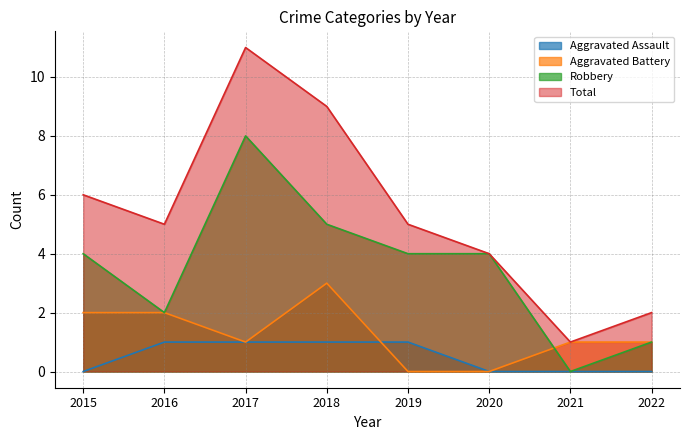

Reading right to left, extract all data points from this chart.

Aggravated Assault: 2022=0	2021=0	2020=0	2019=1	2018=1	2017=1	2016=1	2015=0
Aggravated Battery: 2022=1	2021=1	2020=0	2019=0	2018=3	2017=1	2016=2	2015=2
Robbery: 2022=1	2021=0	2020=4	2019=4	2018=5	2017=8	2016=2	2015=4
Total: 2022=2	2021=1	2020=4	2019=5	2018=9	2017=11	2016=5	2015=6